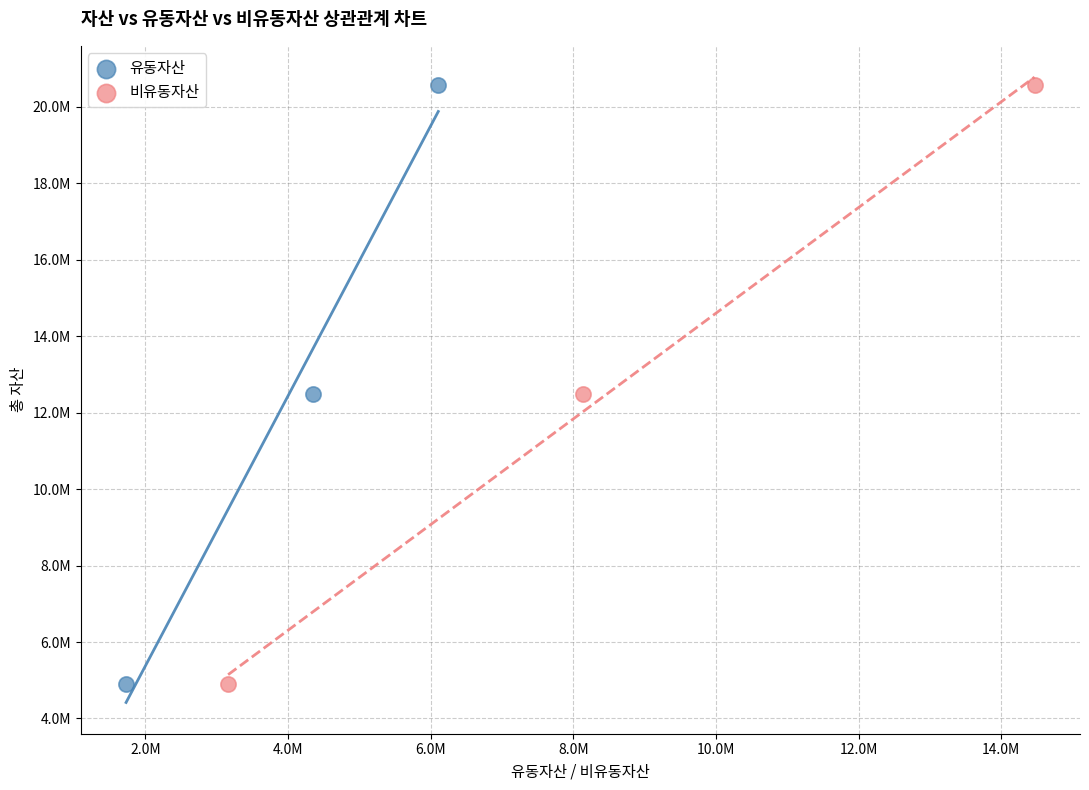

What are all the series names shown in the legend?

유동자산, 비유동자산